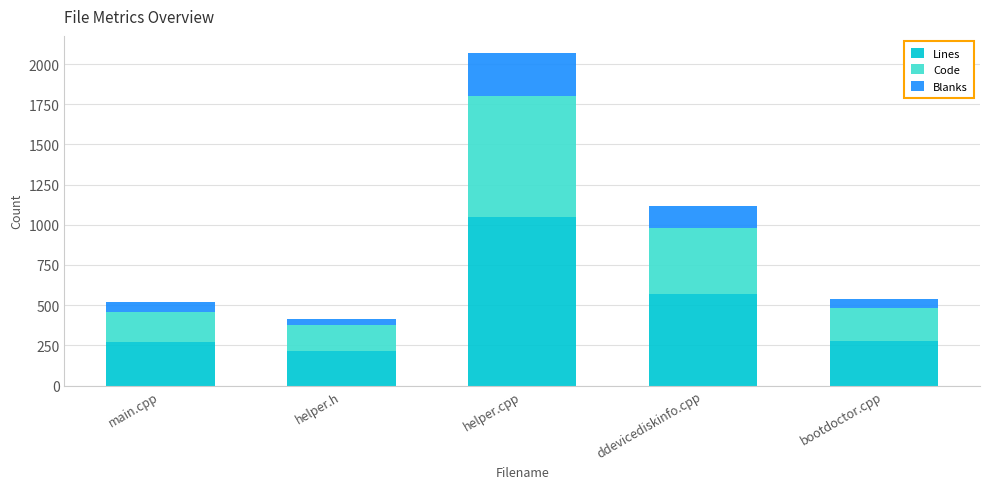

The value of Lines at bootdoctor.cpp is 433. True or false?

False